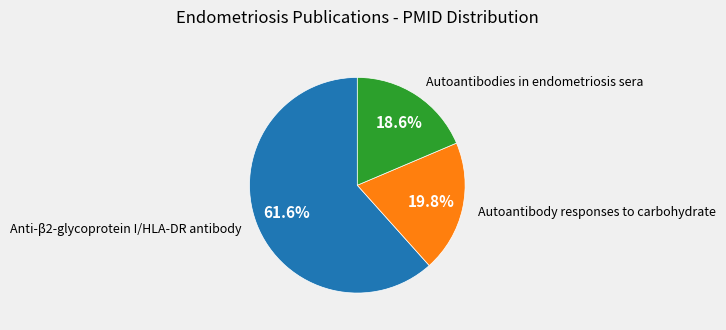

Is there any slice that represents more than half of the pie?

Yes